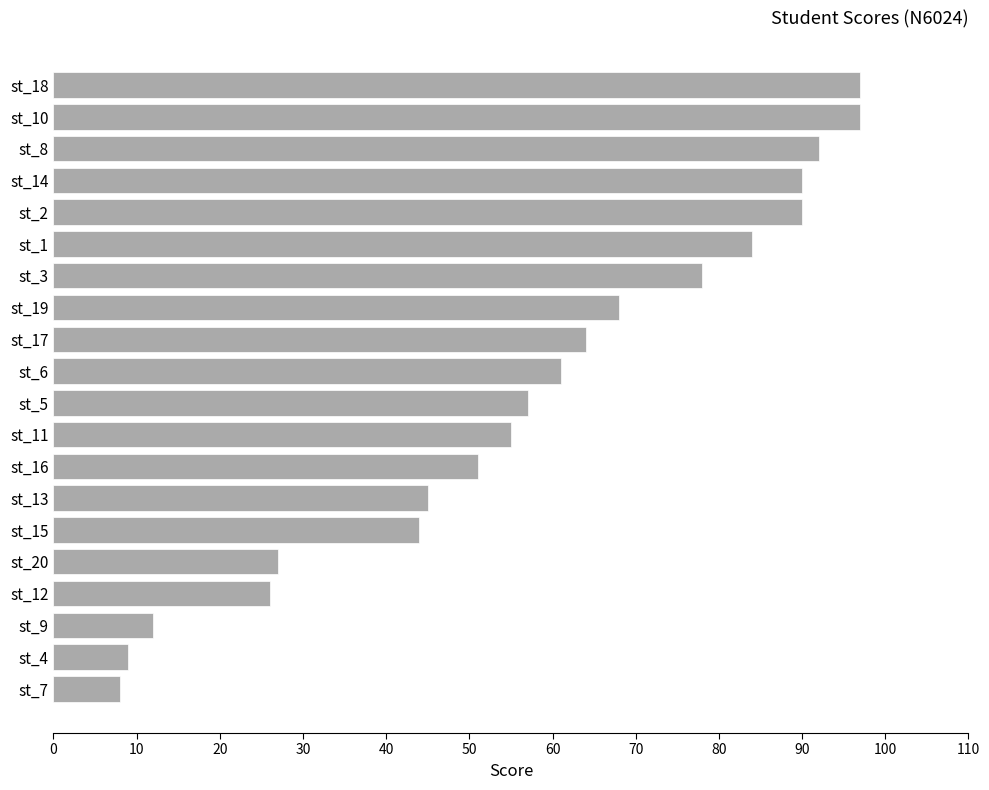

What is the change in value from st_17 to st_18?

+33